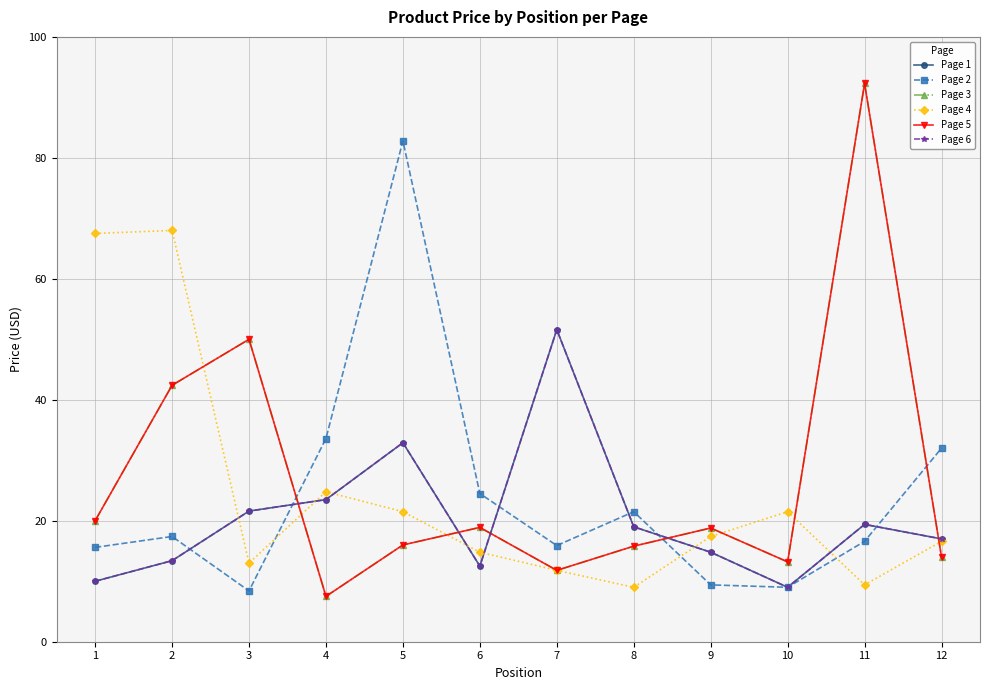

Does the chart have visible grid lines?

Yes